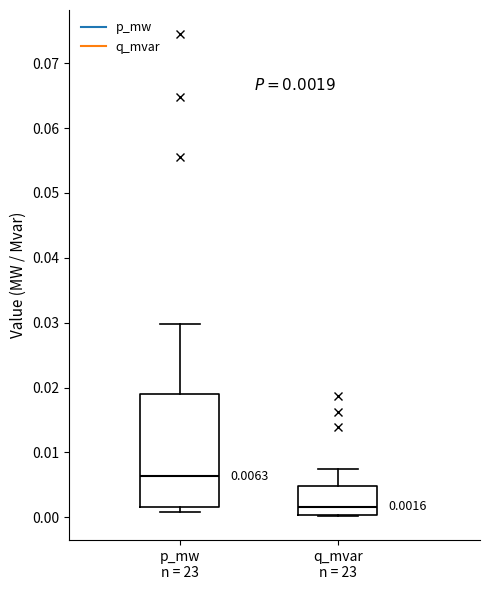

Which box is the tallest, from its lower edge to its upper edge?

p_mw n = 23